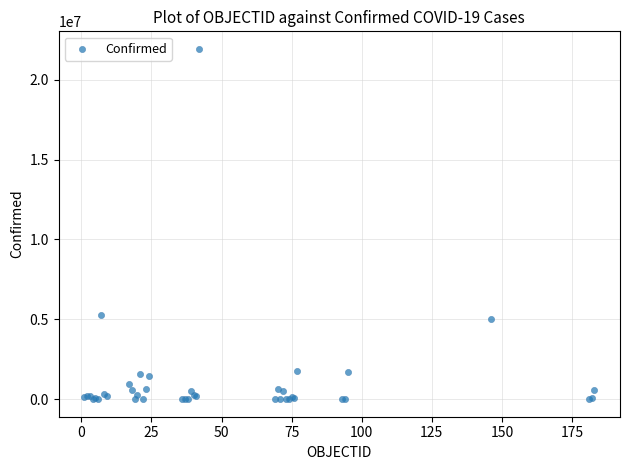

What Y value in the scatter plot is closest to 10963610?

5302445